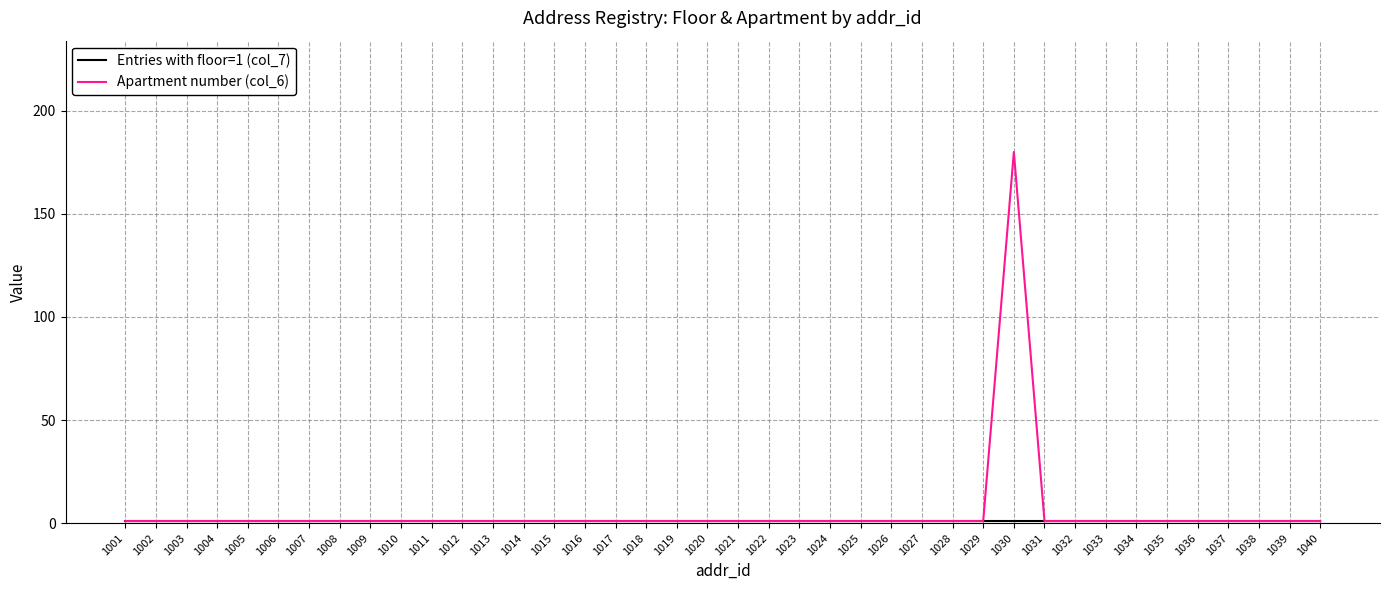

The Apartment number (col_6) series shows 1 at 1040. True or false?

True